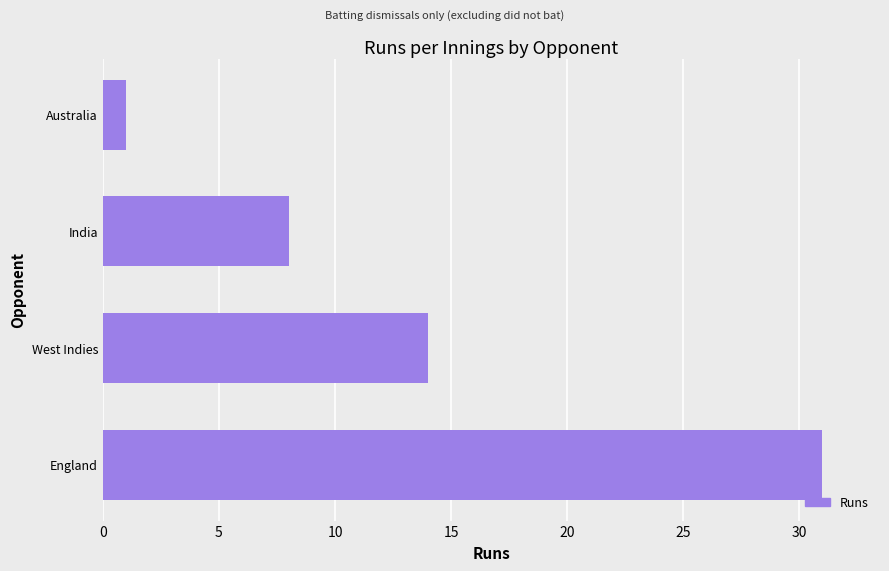

Rank the categories by value from lowest to highest.

Australia, India, West Indies, England